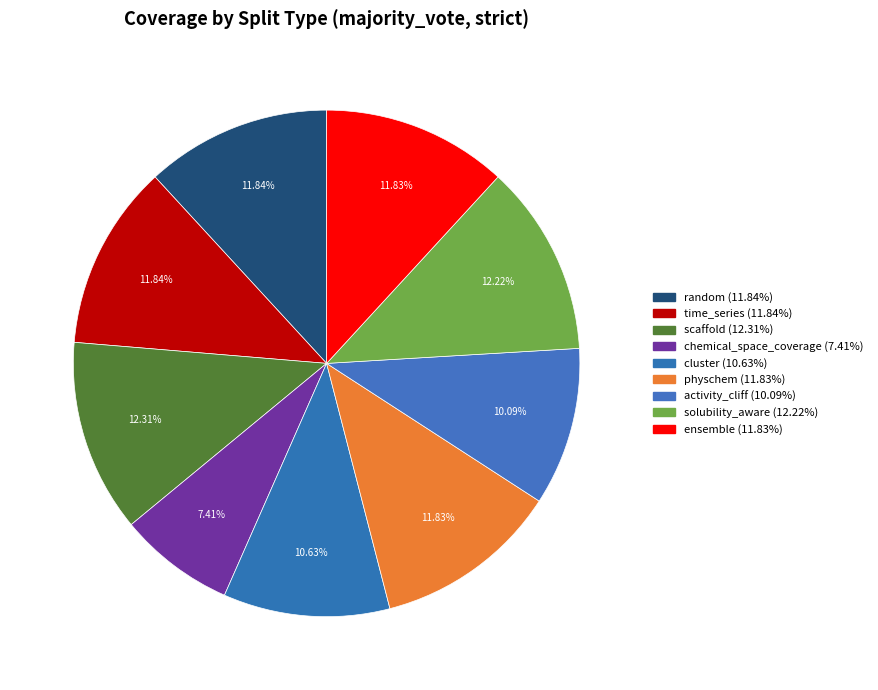

Count the number of slices in the pie.

9